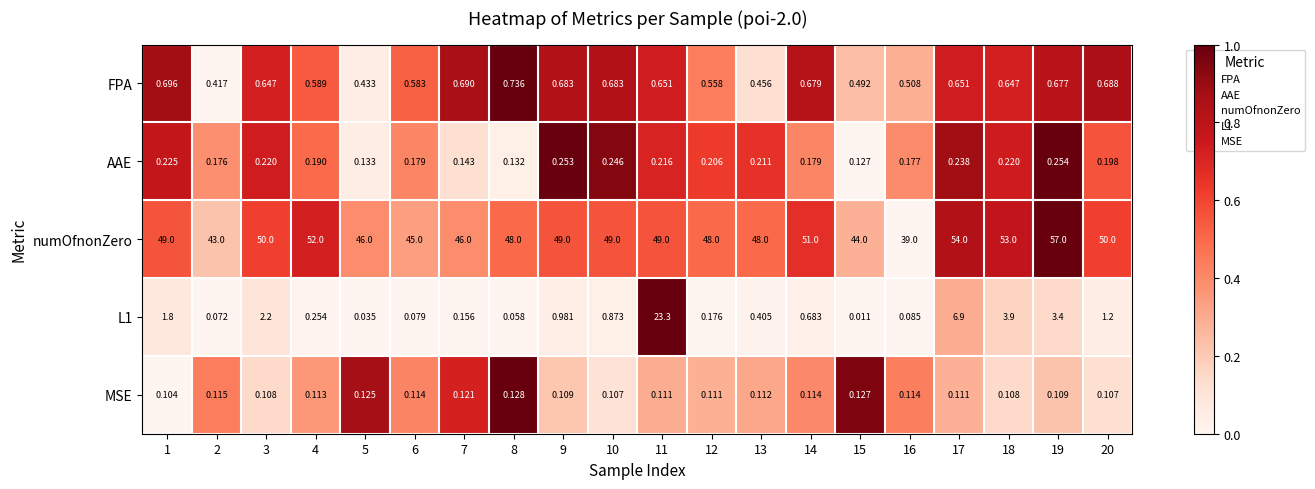

Which series has the largest total across all categories?

numOfnonZero